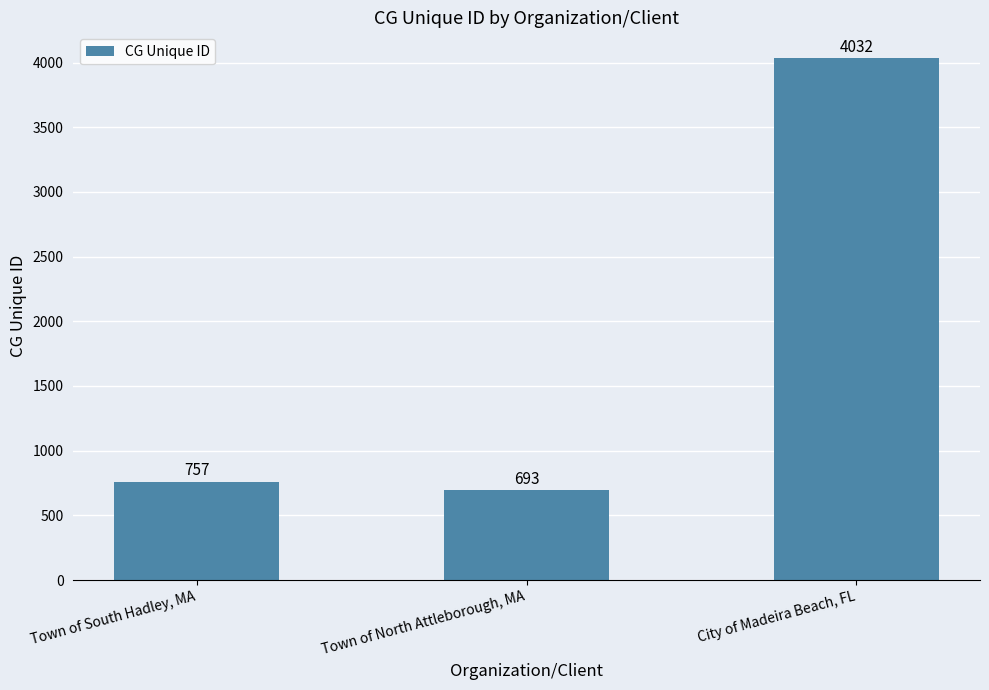

Does the chart contain any negative values?

No